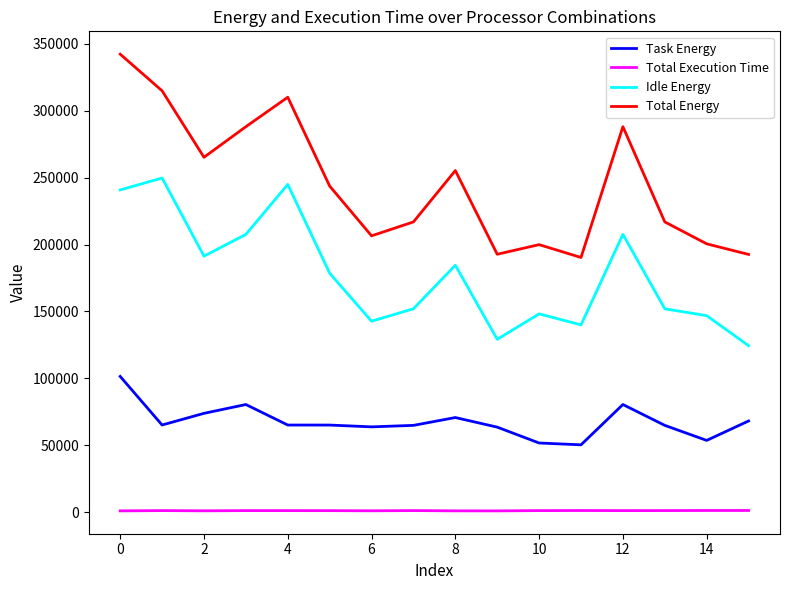

Which series has the widest spread of values?

Total Energy